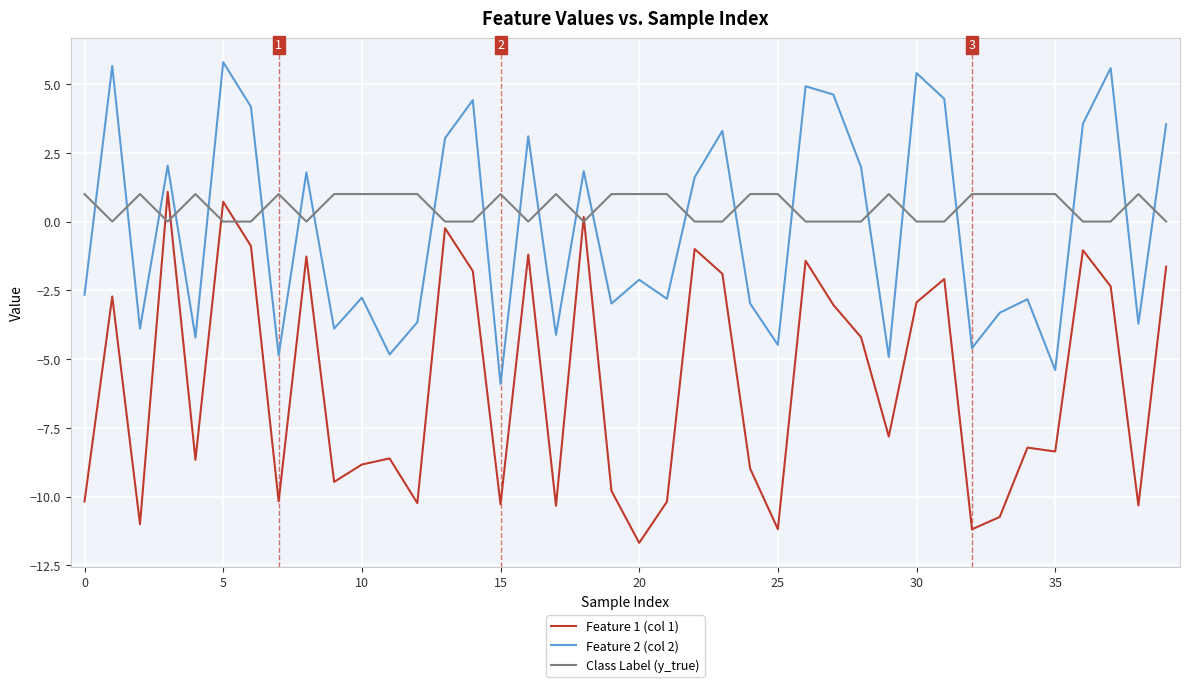

What is the difference between the maximum and minimum values in the Class Label (y_true) series?

1.0